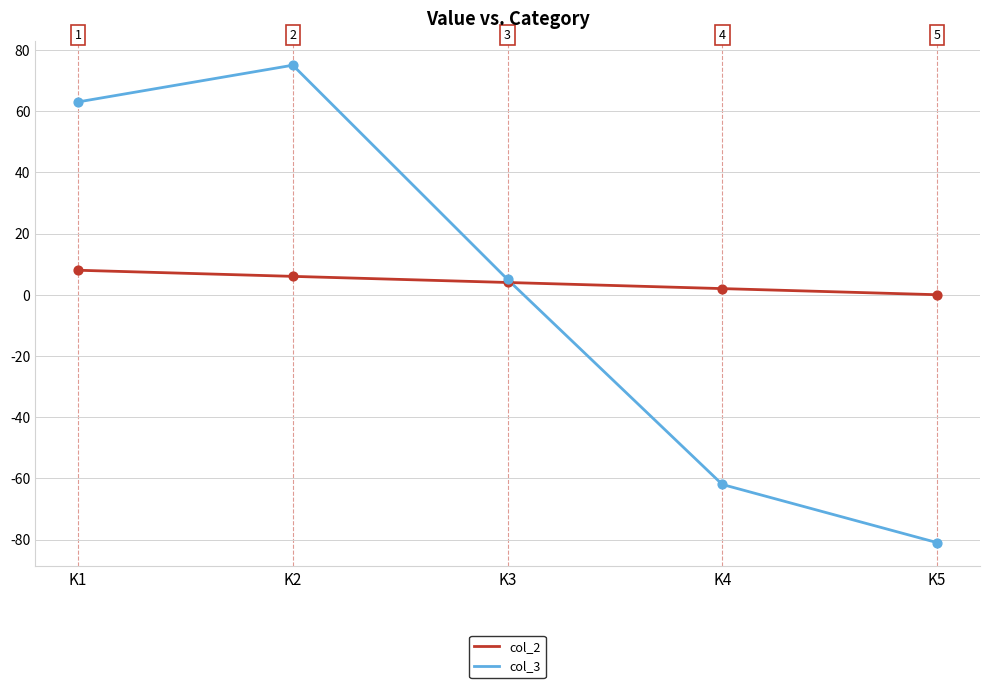

Which series has the largest total across all categories?

col_2